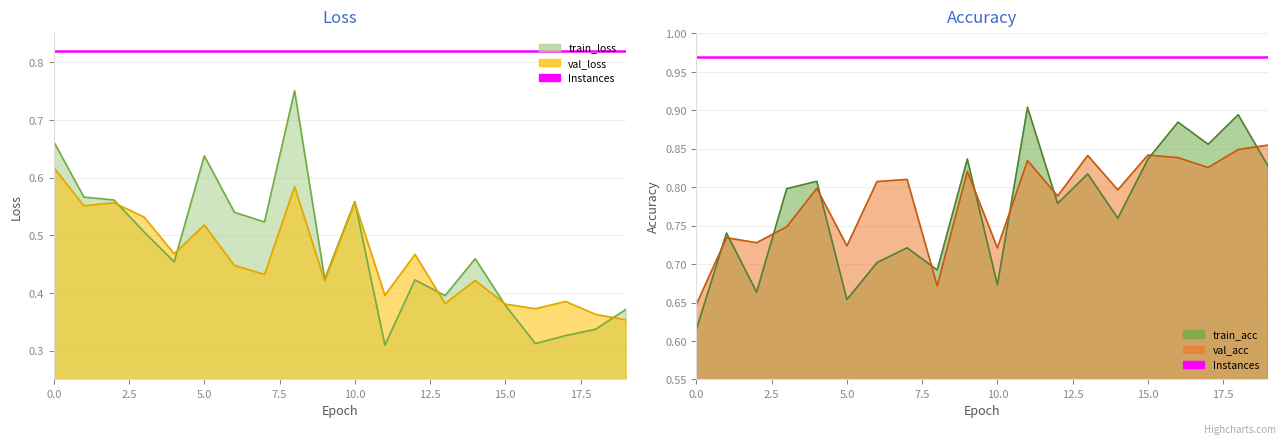

What is the minimum value for train_acc?

0.6